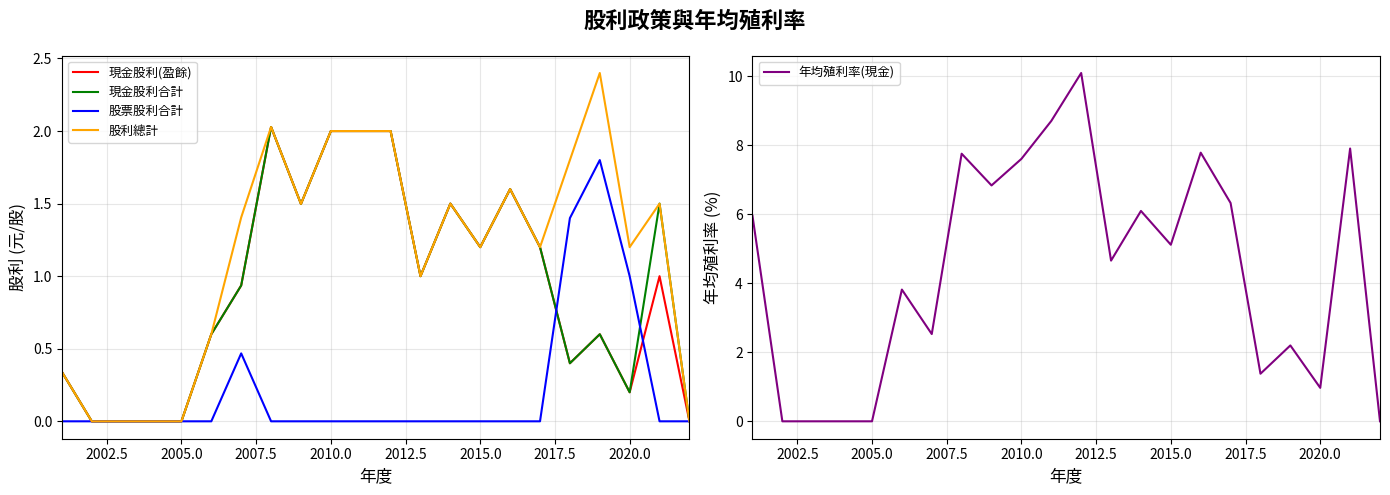

What is the highest value of the 股利總計 series?

2.4